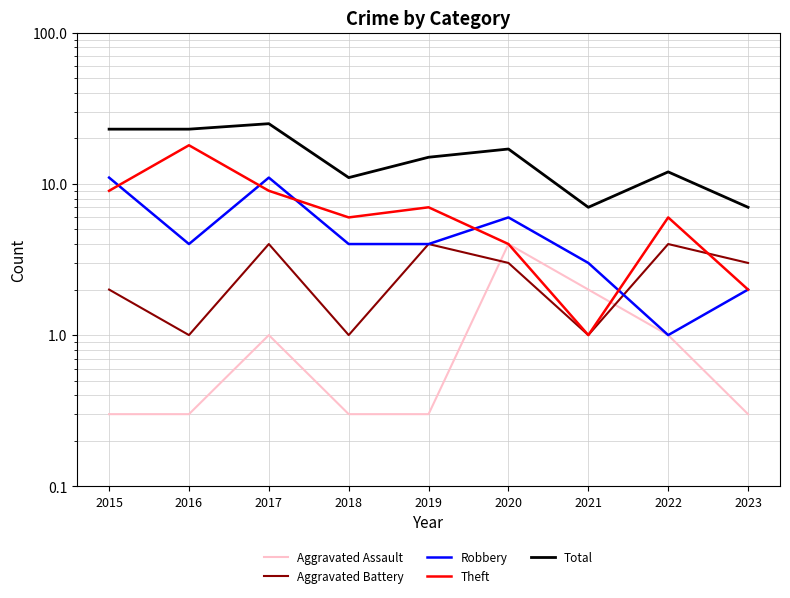

Where is Aggravated Assault nearest to the value 2?

2021